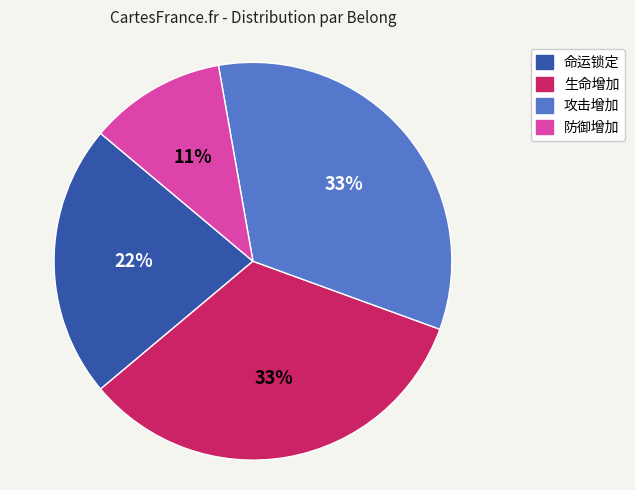

To the nearest percent, what portion does 生命增加 represent?

33%